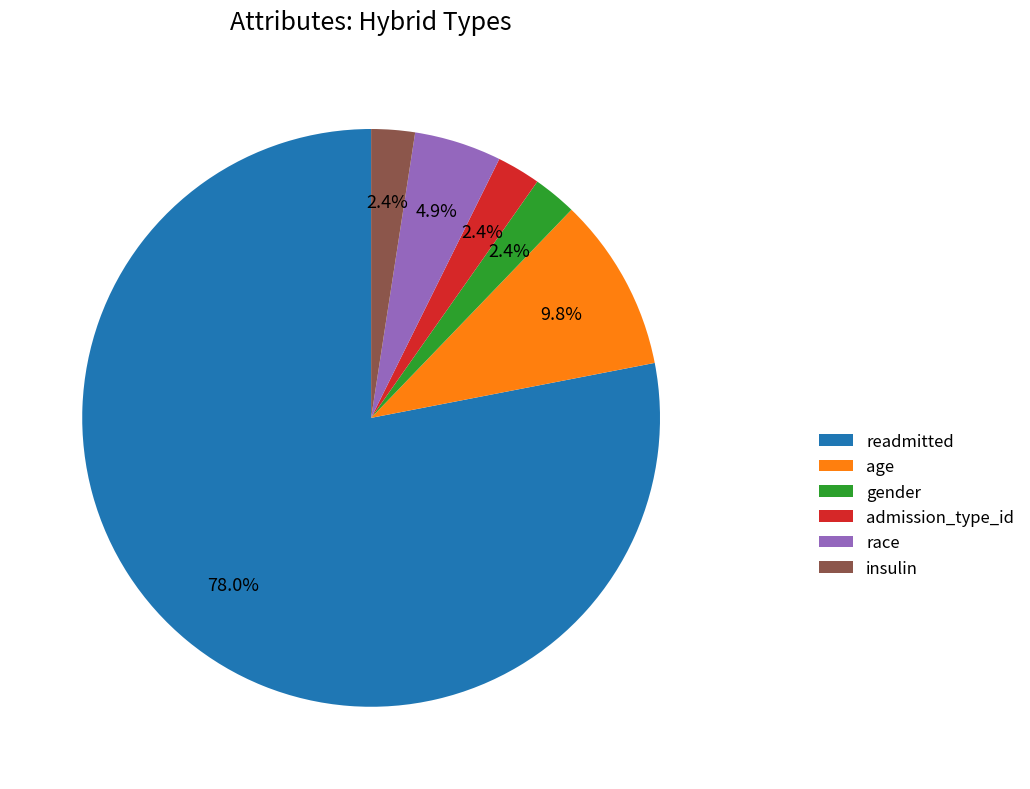

Does any single category account for the majority?

Yes